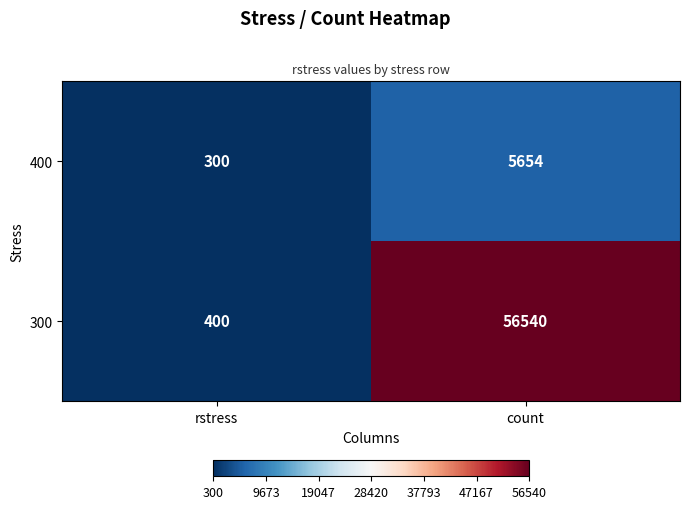

Which series has the widest spread of values?

300